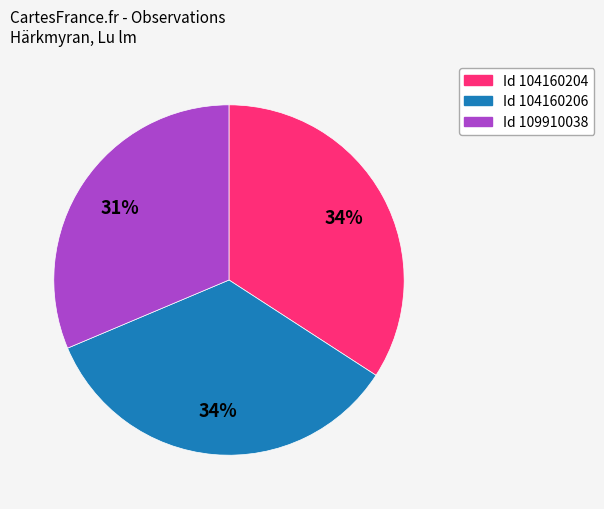

How many slices are in this pie chart?

3